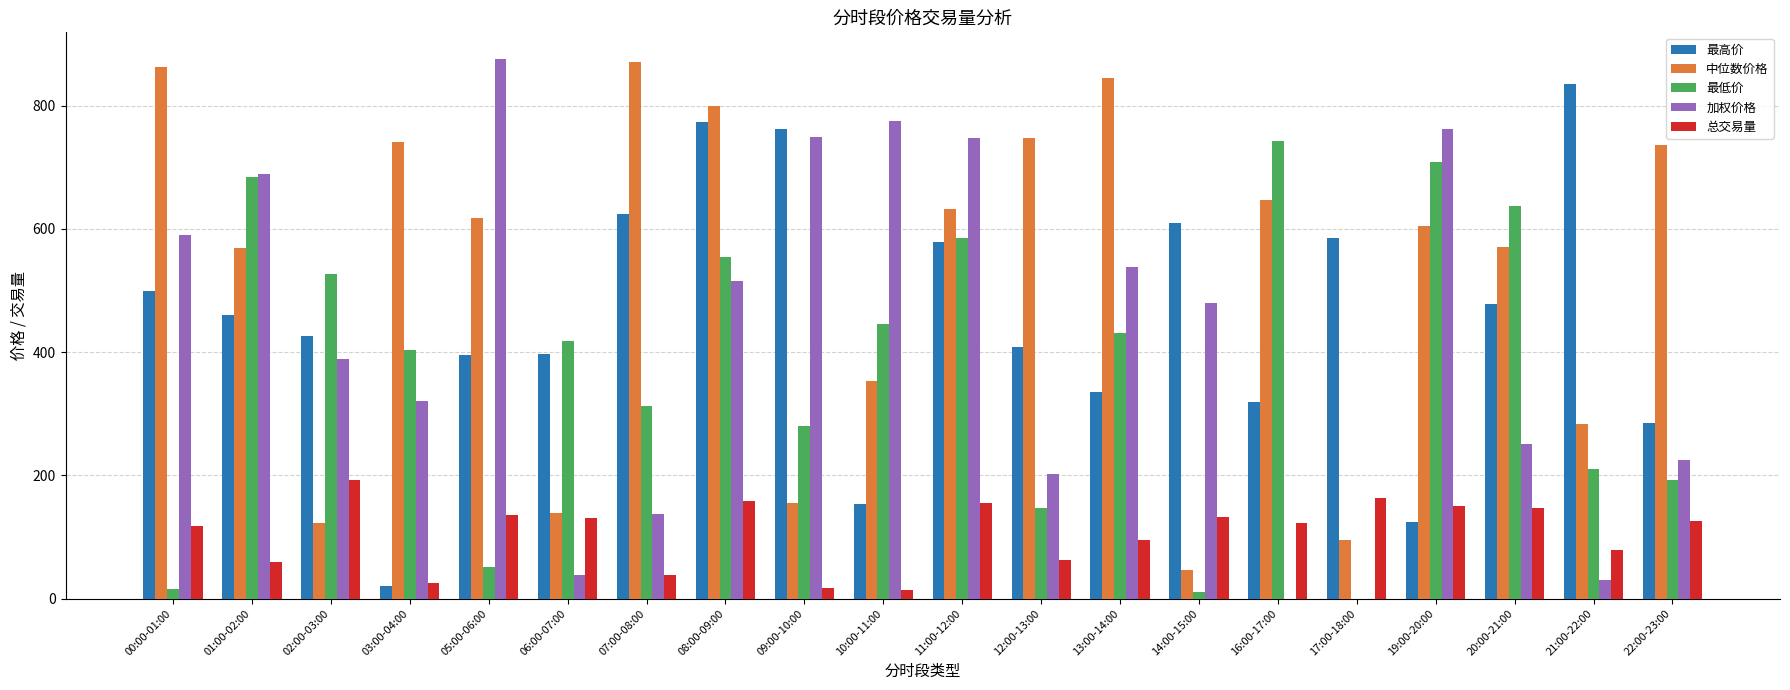

The value of 最低价 at 05:00-06:00 is 15.0. True or false?

False